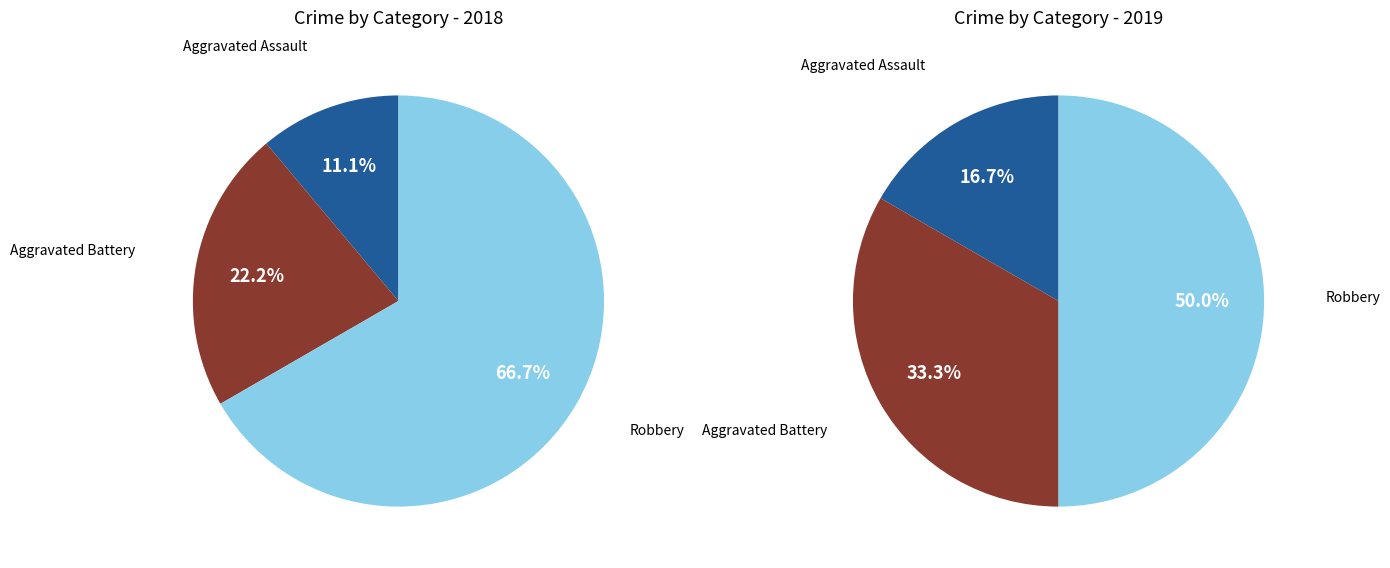

True or false: Aggravated Battery accounts for 22% of the total.

True